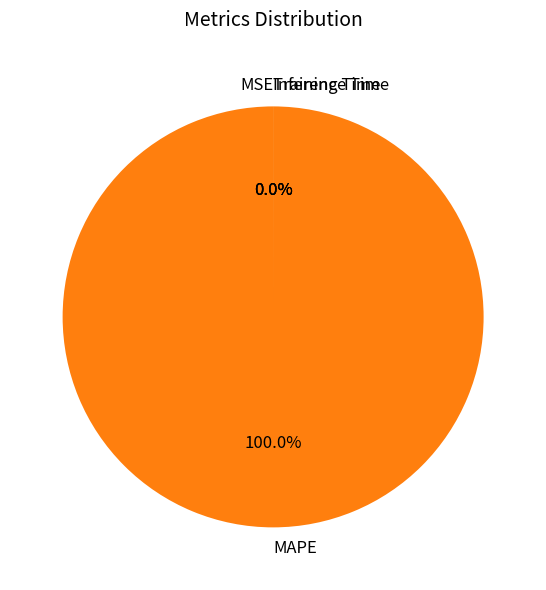

To the nearest percent, what is the average slice percentage?

25%